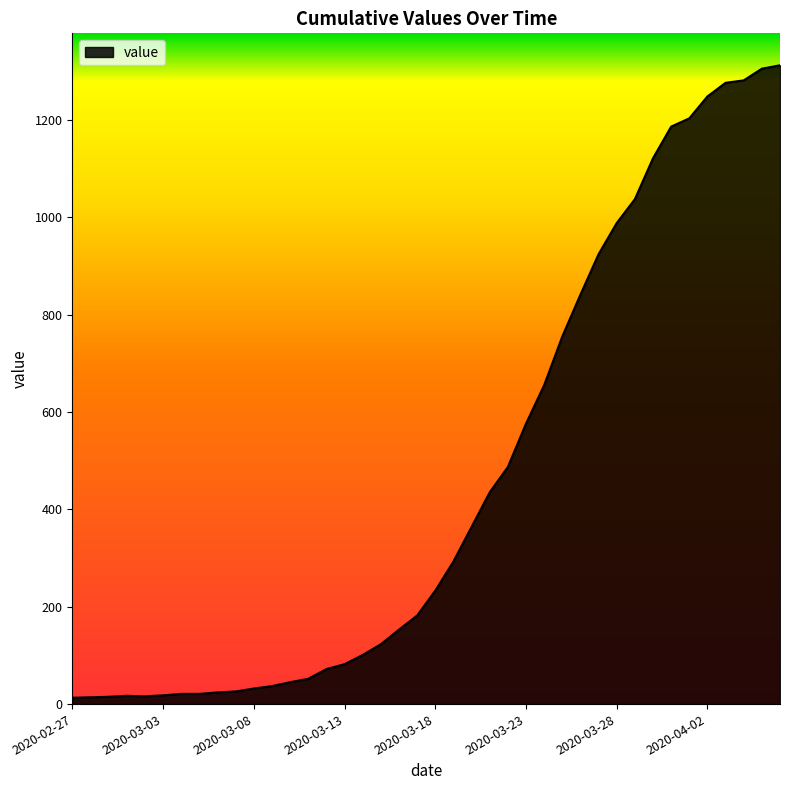

What is the maximum value shown in the chart?

1312